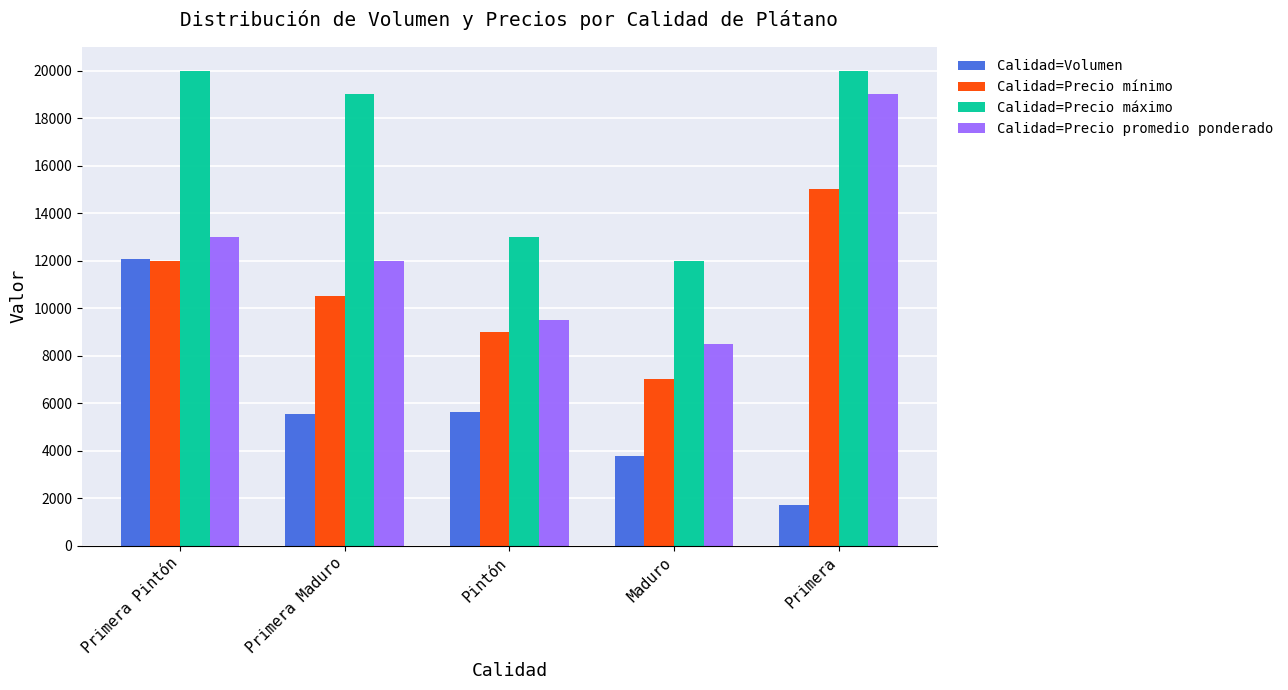

What is the sum of all Calidad=Precio máximo values?

84000